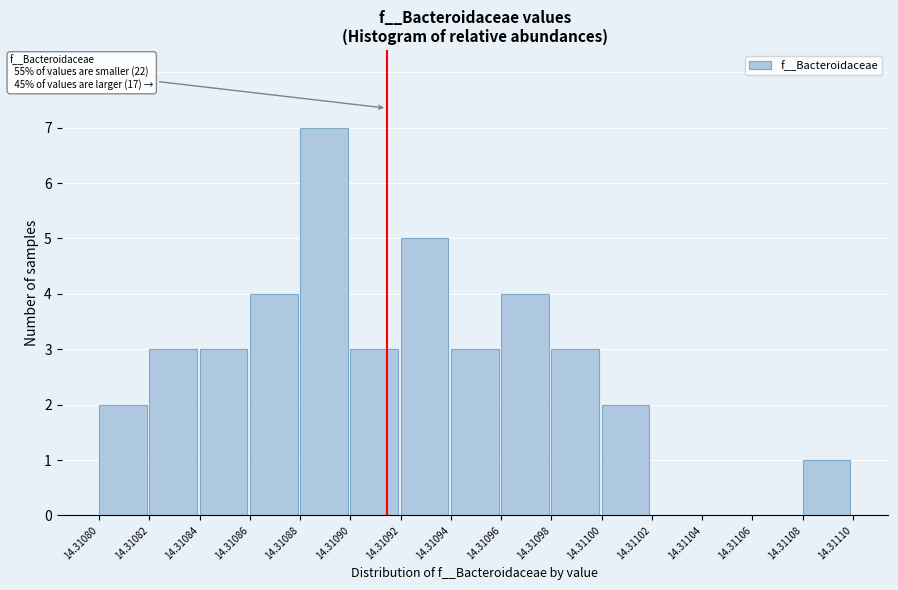

Reading left to right, extract all data points from this chart.

14.31080=2	14.31082=3	14.31084=3	14.31086=4	14.31088=7	14.31090=3	14.31092=5	14.31094=3	14.31096=4	14.31098=3	14.31100=2	14.31102=0	14.31104=0	14.31106=0	14.31108=1